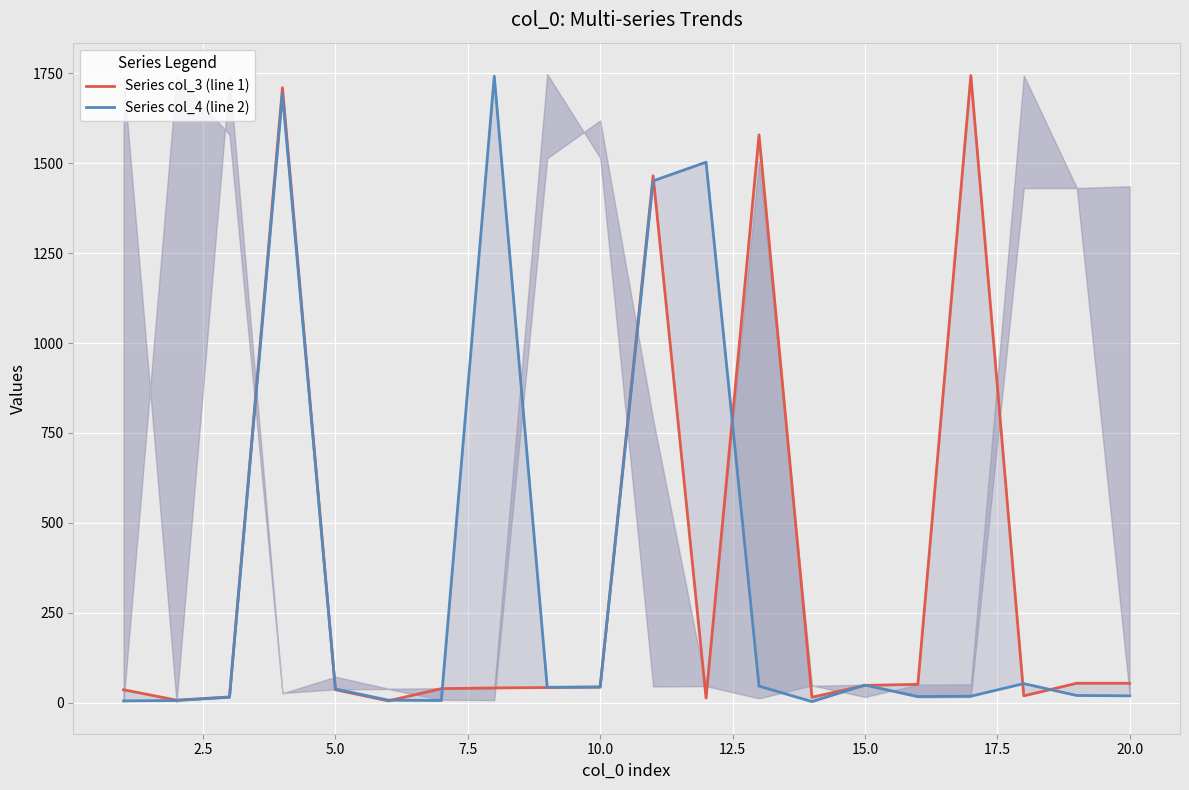

True or false: Series col_3 (line 1) has more than 2 points higher than both neighbors.

True